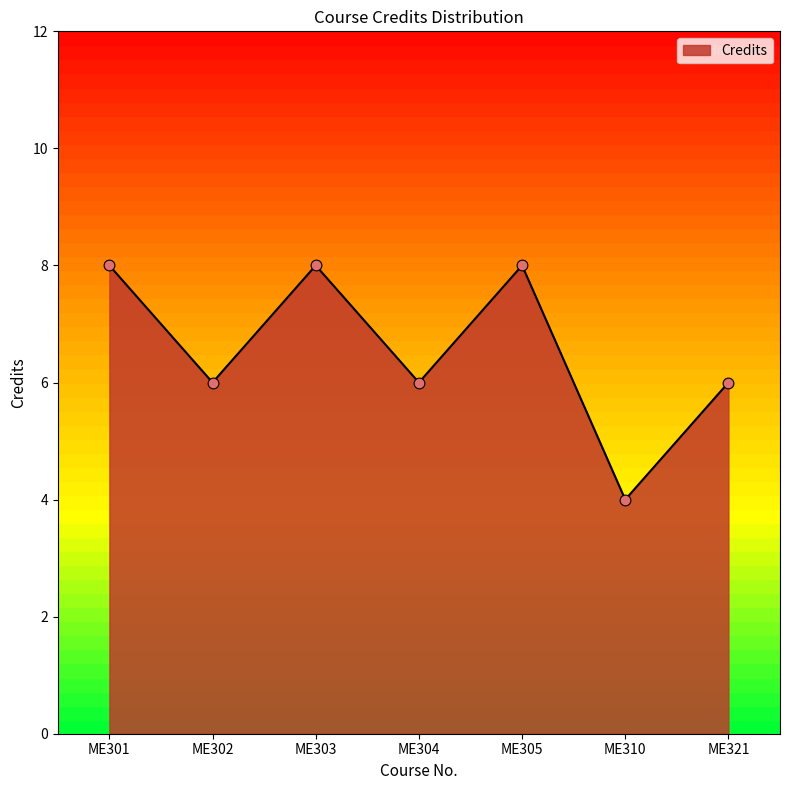

What is the change in value from ME301 to ME302?

-2